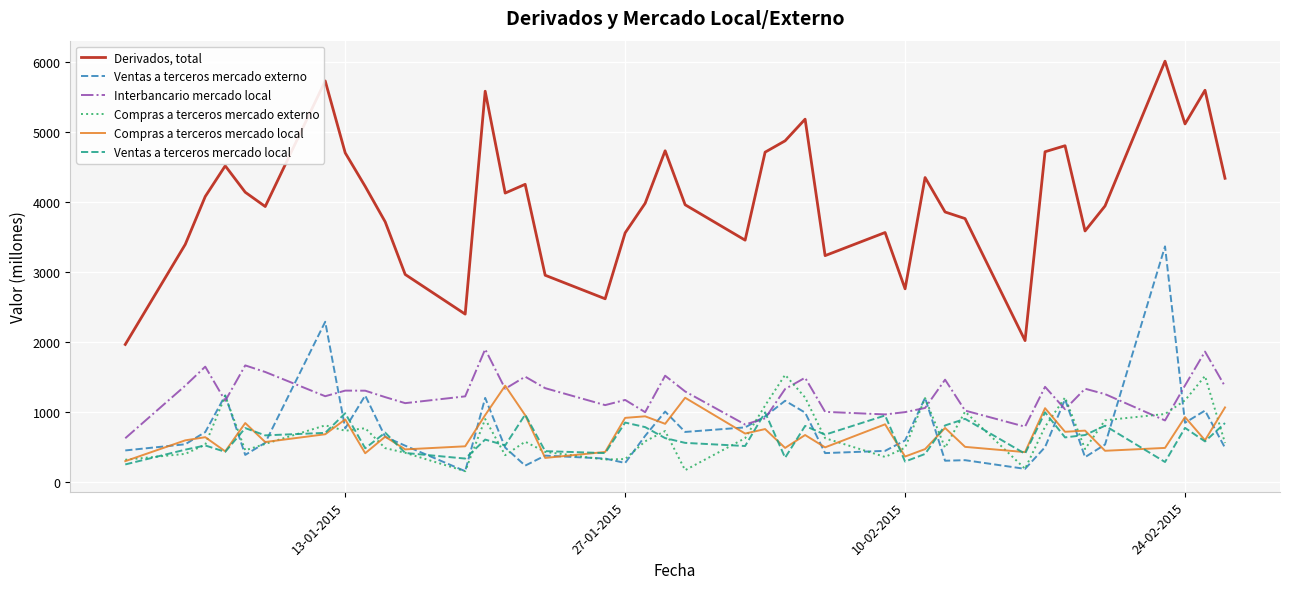

True or false: Derivados, total and Ventas a terceros mercado externo cross at least once.

False